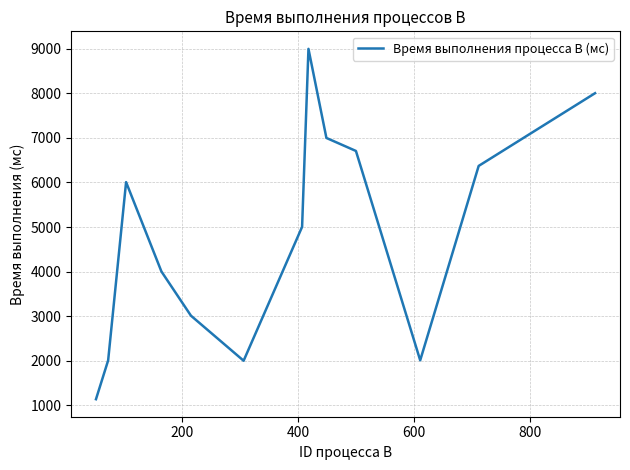

What is the maximum value shown in the chart?

9001